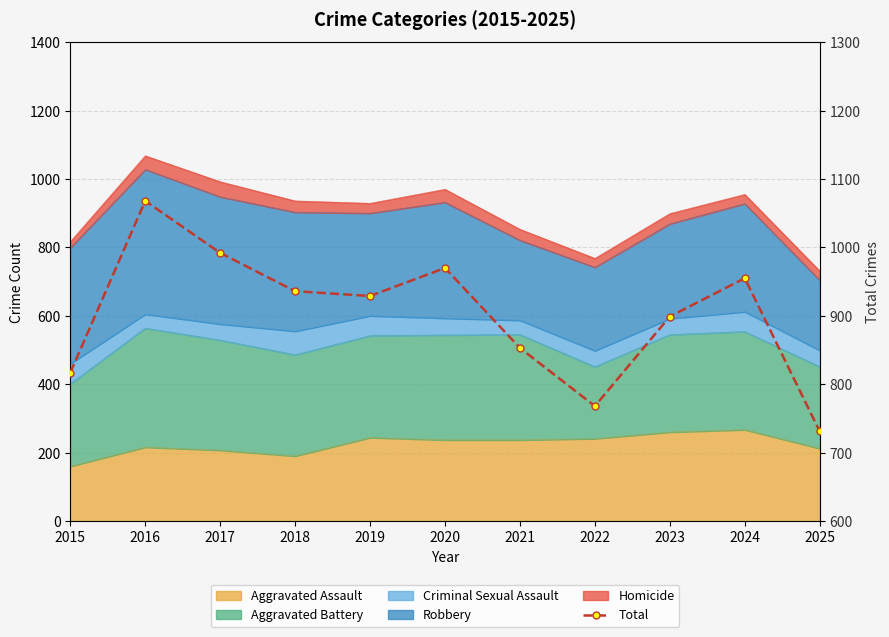

What is the greatest value displayed?

1068